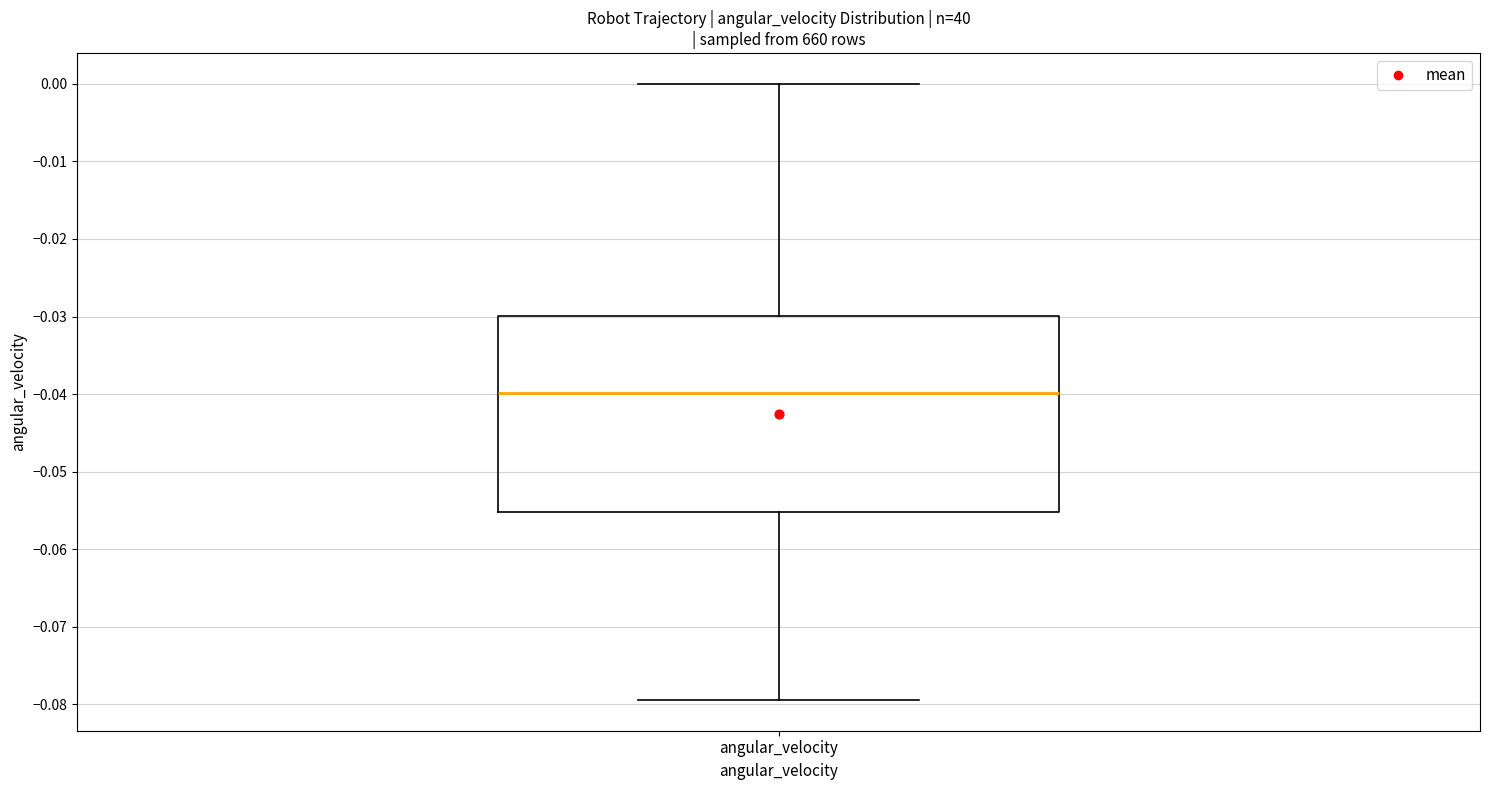

Transcribe this box plot: give where the median line is, the range the box spans, and where the two whiskers end, as read against the y-axis. The values are not printed on the chart, so give them approximately, as read against the axis.

median -0.040, box -0.055 to -0.030, whiskers -0.079 to 0.000